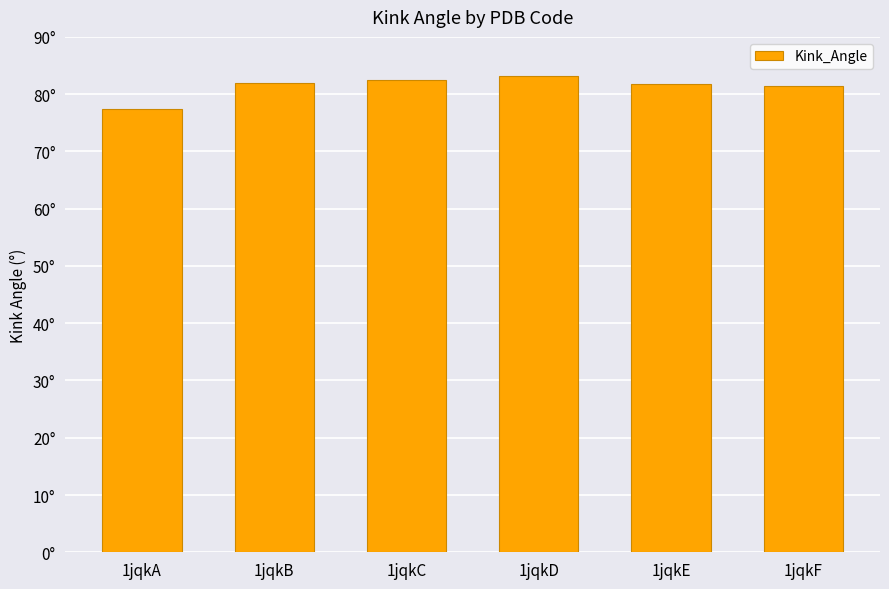

Reading left to right, list all the values displayed in this chart.

1jqkA=77.4	1jqkB=81.9	1jqkC=82.5	1jqkD=83.1	1jqkE=81.8	1jqkF=81.4